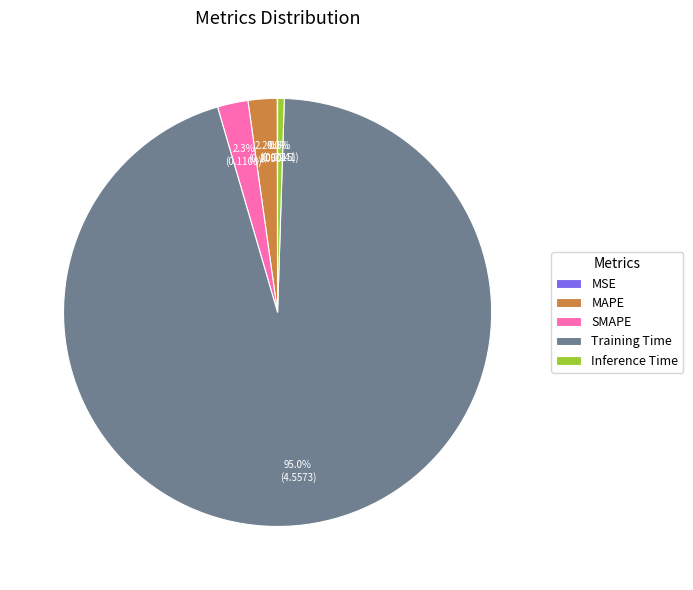

What is the total percentage of SMAPE and Inference Time?

2.8%